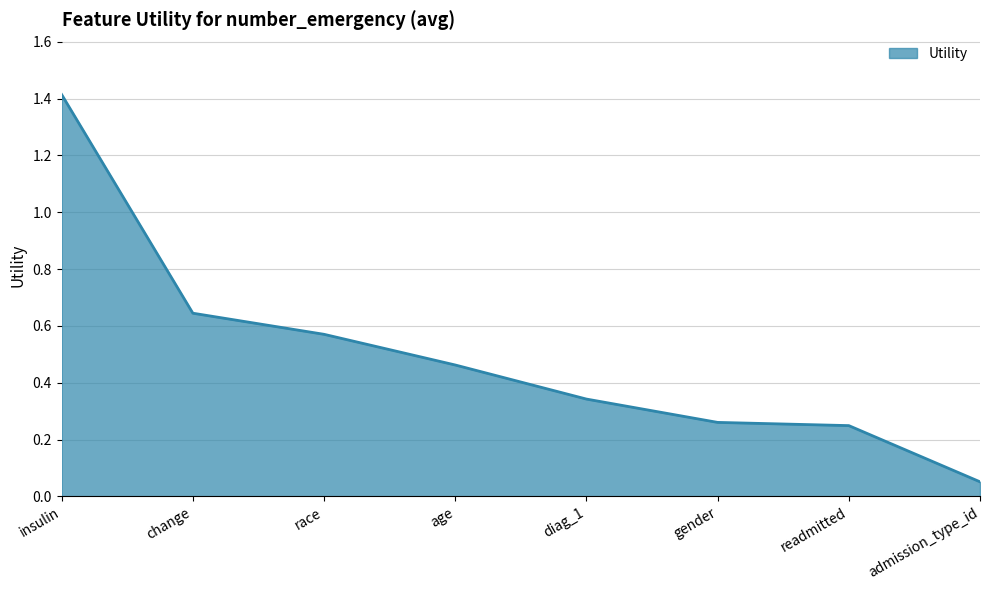

What position from the left is change?

2